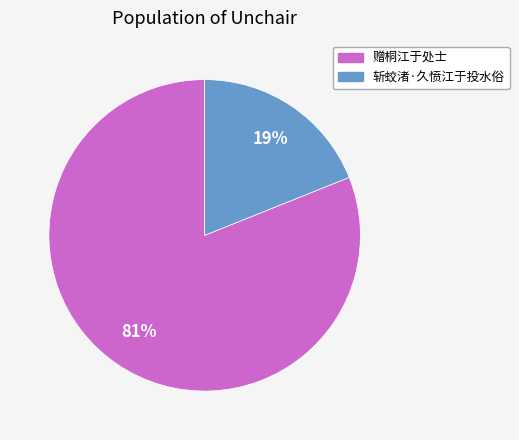

What is the ratio of the value at 斩蛟渚·久愤江于投水俗 to the value at 赠桐江于处士?

0.2